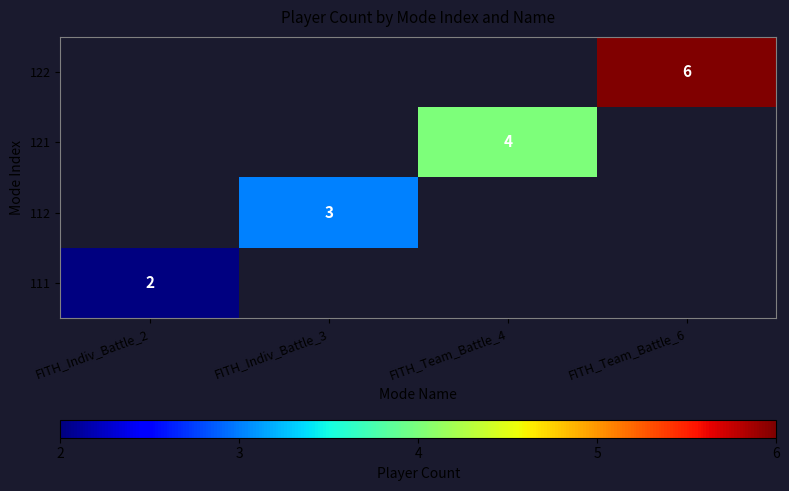

How many data points does each series have?

4